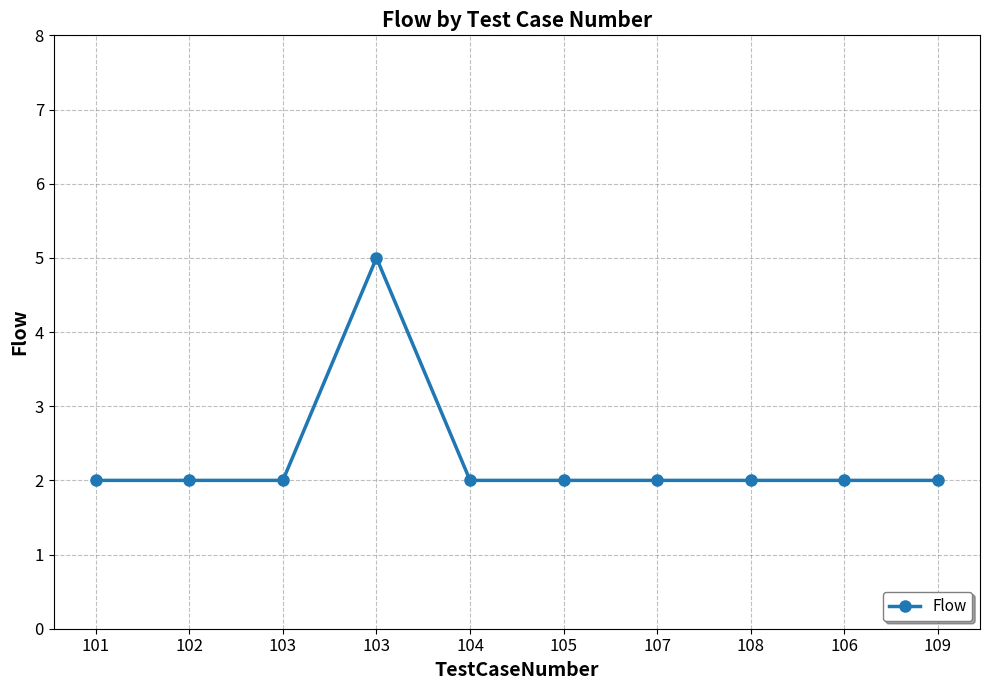

Does the chart have visible grid lines?

Yes